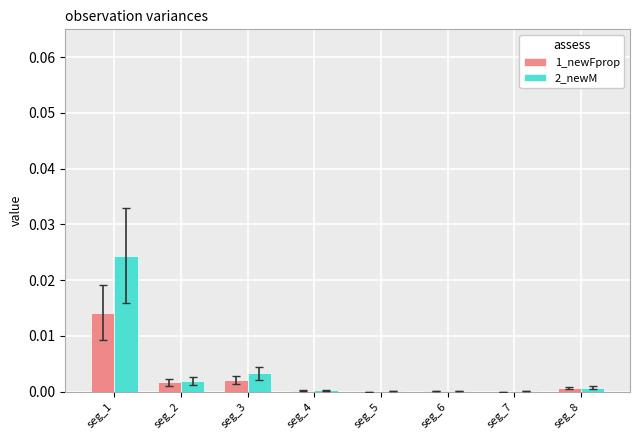

The value of 2_newM at seg_6 is 0.0. True or false?

True